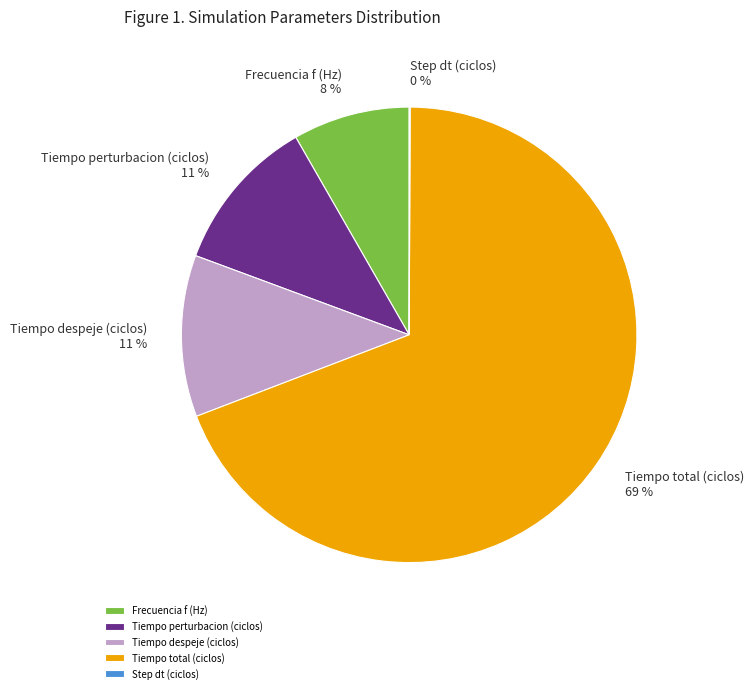

Which has a higher value, Frecuencia f (Hz) or Tiempo perturbacion (ciclos)?

Tiempo perturbacion (ciclos)